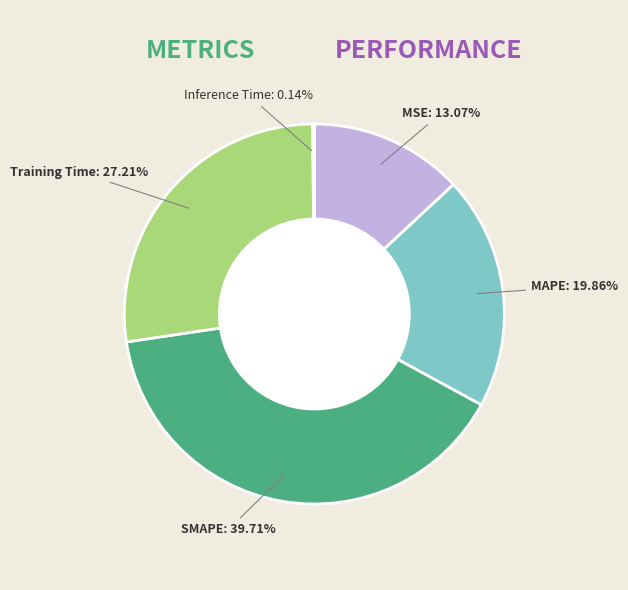

Is the sum of Training Time and SMAPE greater than half?

Yes